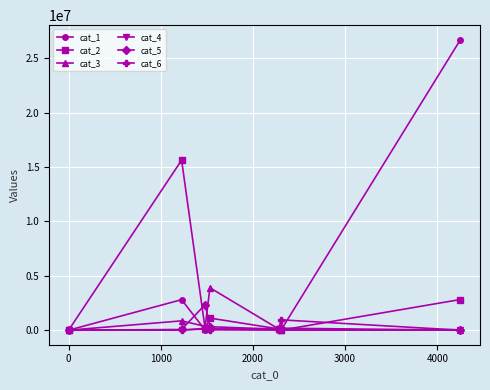

Which series has the largest total across all categories?

cat_1